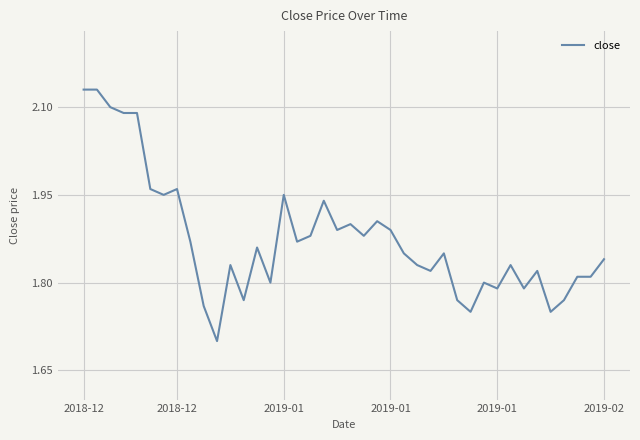

How many lines are shown in the chart?

1